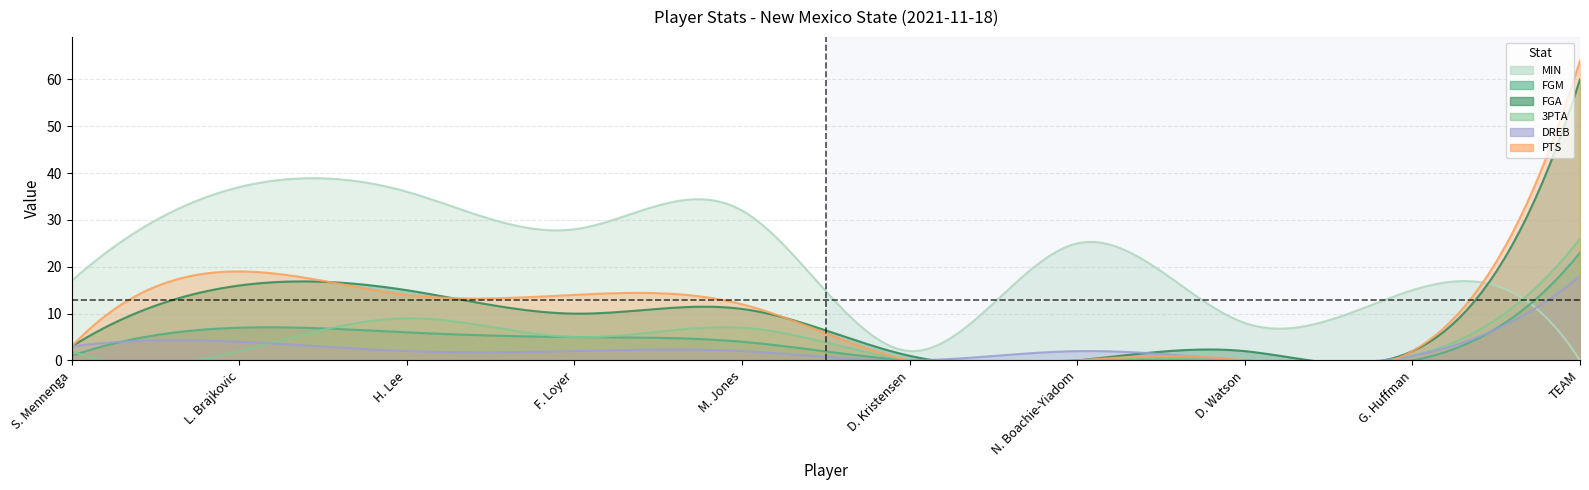

At how many categories does at least one series exceed 26?

5